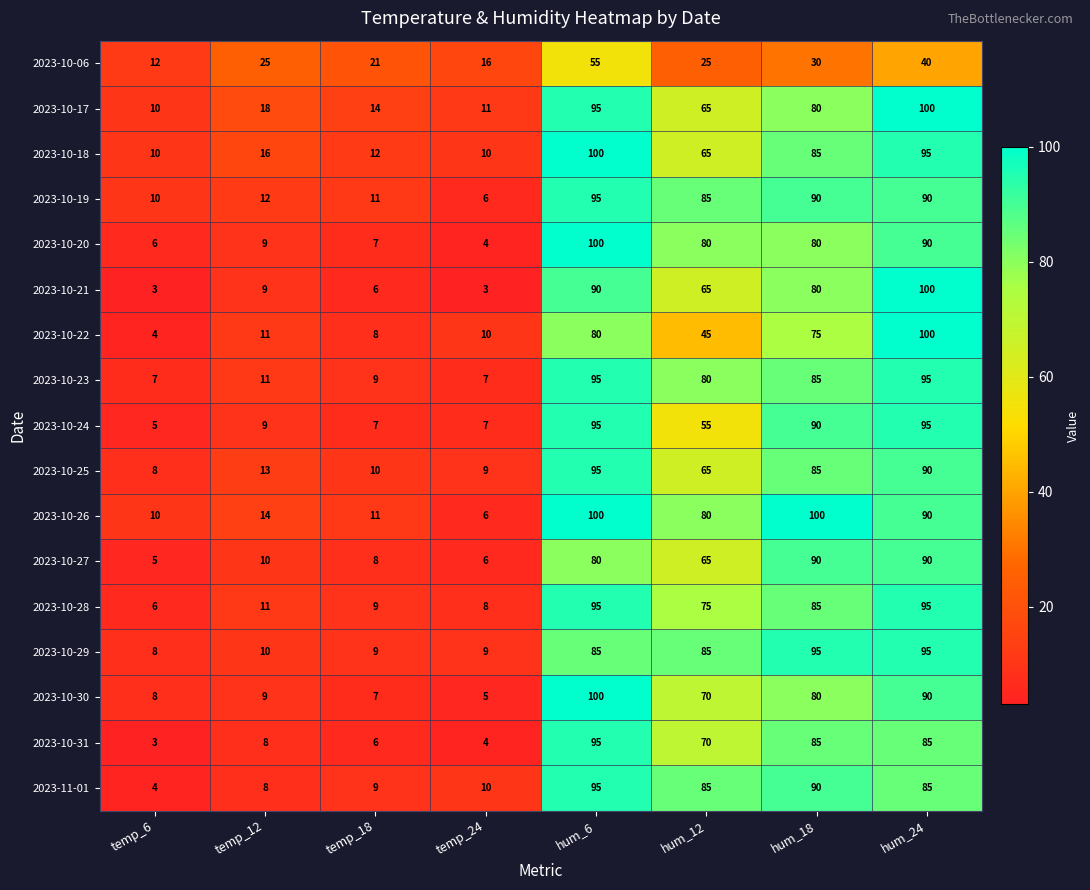

Between temp_6 and temp_12, which series saw the biggest shift?

2023-10-06